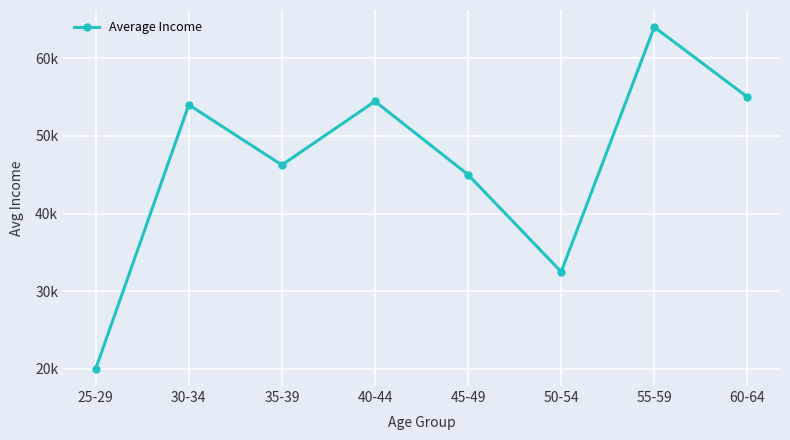

What is the sum of all values?

371194